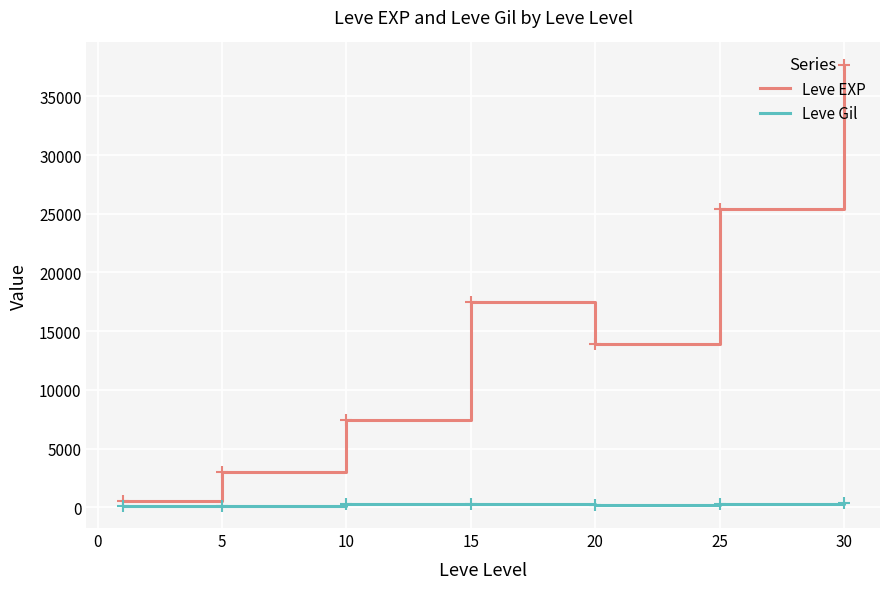

Count the number of data series in this chart.

2